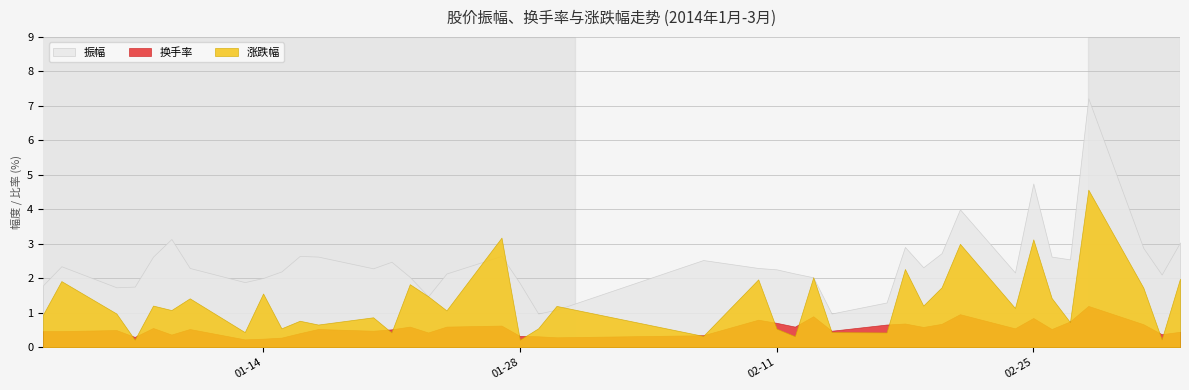

Reading left to right, list all the values displayed in this chart.

振幅: 2014-01-02=1.8	2014-01-03=2.4	2014-01-06=1.7	2014-01-07=1.8	2014-01-08=2.6	2014-01-09=3.1	2014-01-10=2.3	2014-01-13=1.9	2014-01-14=2.0	2014-01-15=2.2	2014-01-16=2.6	2014-01-17=2.6	2014-01-20=2.3	2014-01-21=2.5	2014-01-22=2.0	2014-01-23=1.5	2014-01-24=2.1	2014-01-27=2.6	2014-01-28=1.9	2014-01-29=1.0	2014-01-30=1.1	2014-02-07=2.5	2014-02-10=2.3	2014-02-11=2.3	2014-02-12=2.1	2014-02-13=2.0	2014-02-14=1.0	2014-02-17=1.3	2014-02-18=2.9	2014-02-19=2.3	2014-02-20=2.7	2014-02-21=4.0	2014-02-24=2.2	2014-02-25=4.8	2014-02-26=2.6	2014-02-27=2.5	2014-02-28=7.2	2014-03-03=2.9	2014-03-04=2.1	2014-03-05=3.0
换手率: 2014-01-02=0.5	2014-01-03=0.5	2014-01-06=0.5	2014-01-07=0.3	2014-01-08=0.6	2014-01-09=0.4	2014-01-10=0.5	2014-01-13=0.2	2014-01-14=0.2	2014-01-15=0.3	2014-01-16=0.4	2014-01-17=0.5	2014-01-20=0.5	2014-01-21=0.5	2014-01-22=0.6	2014-01-23=0.4	2014-01-24=0.6	2014-01-27=0.6	2014-01-28=0.3	2014-01-29=0.3	2014-01-30=0.3	2014-02-07=0.3	2014-02-10=0.8	2014-02-11=0.7	2014-02-12=0.6	2014-02-13=0.9	2014-02-14=0.5	2014-02-17=0.7	2014-02-18=0.7	2014-02-19=0.6	2014-02-20=0.7	2014-02-21=1.0	2014-02-24=0.6	2014-02-25=0.8	2014-02-26=0.5	2014-02-27=0.8	2014-02-28=1.2	2014-03-03=0.7	2014-03-04=0.4	2014-03-05=0.5
涨跌幅: 2014-01-02=0.9	2014-01-03=1.9	2014-01-06=1.0	2014-01-07=0.2	2014-01-08=1.2	2014-01-09=1.1	2014-01-10=1.4	2014-01-13=0.4	2014-01-14=1.6	2014-01-15=0.6	2014-01-16=0.8	2014-01-17=0.7	2014-01-20=0.9	2014-01-21=0.4	2014-01-22=1.8	2014-01-23=1.5	2014-01-24=1.1	2014-01-27=3.2	2014-01-28=0.2	2014-01-29=0.6	2014-01-30=1.2	2014-02-07=0.3	2014-02-10=2.0	2014-02-11=0.5	2014-02-12=0.3	2014-02-13=2.0	2014-02-14=0.4	2014-02-17=0.4	2014-02-18=2.3	2014-02-19=1.2	2014-02-20=1.7	2014-02-21=3.0	2014-02-24=1.1	2014-02-25=3.1	2014-02-26=1.4	2014-02-27=0.7	2014-02-28=4.6	2014-03-03=1.7	2014-03-04=0.2	2014-03-05=2.0